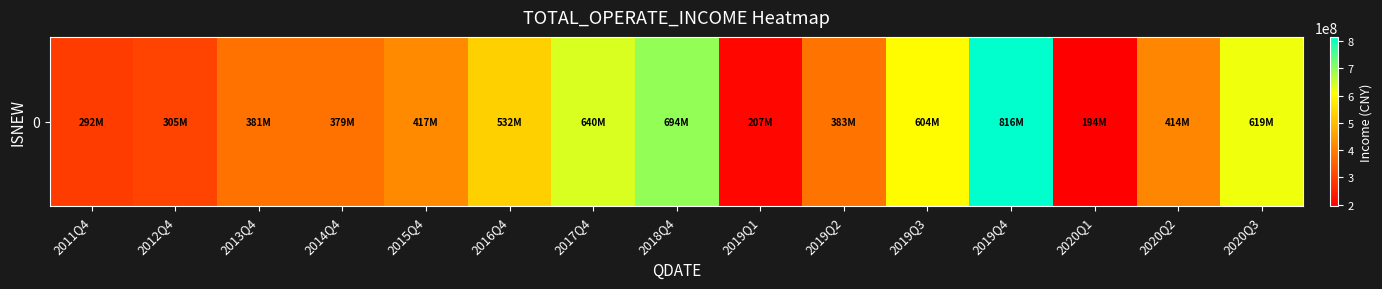

The value at 2014Q4 is 379244289.6. True or false?

True